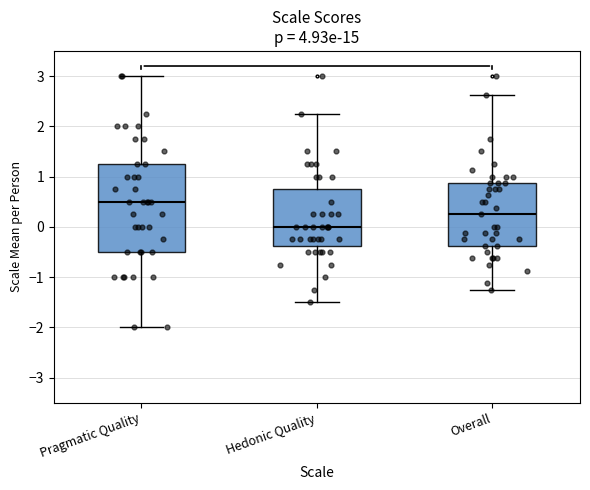

Which box has the highest median line?

Pragmatic Quality